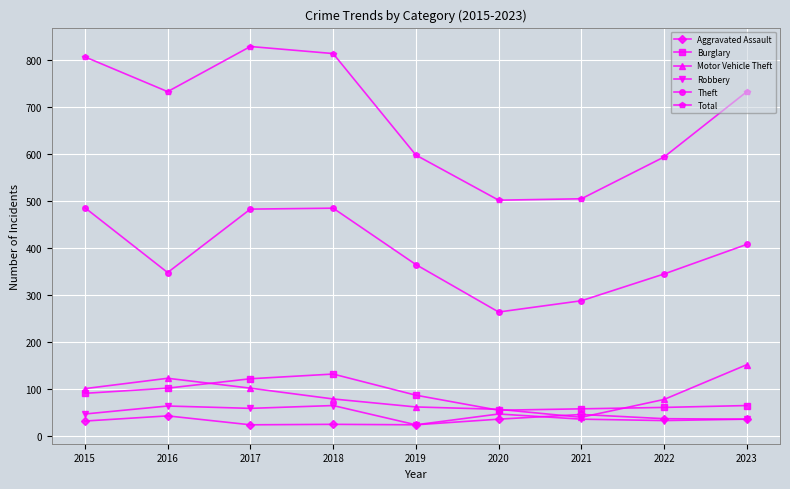

Is it true that Total equals 597 at 2019?

True